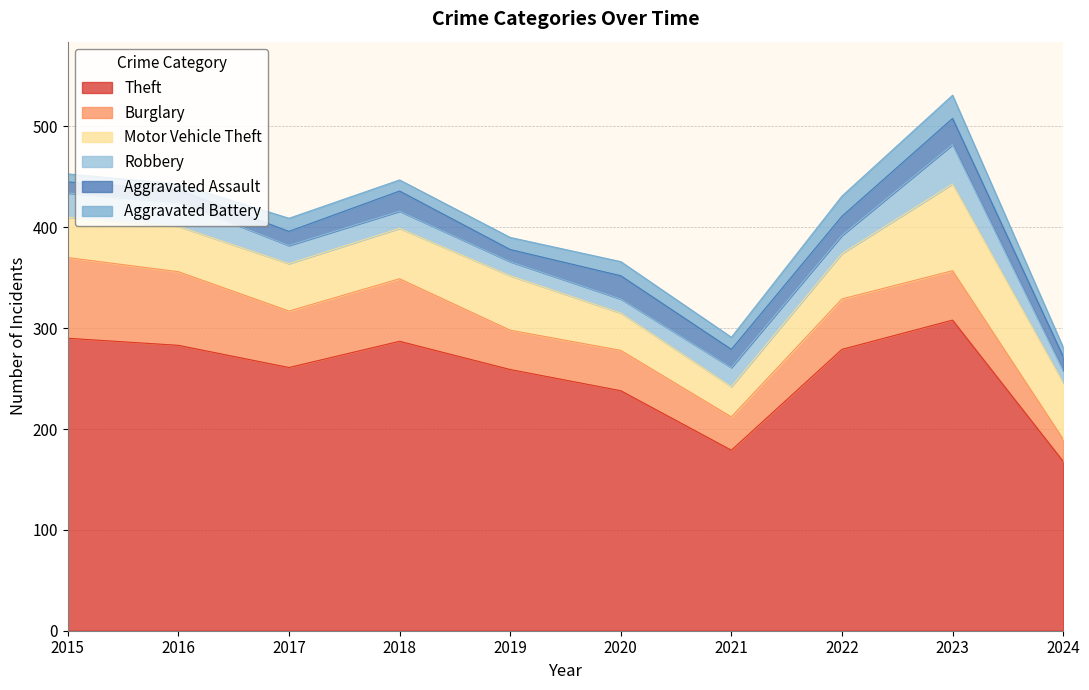

True or false: Motor Vehicle Theft and Theft cross at least once.

False